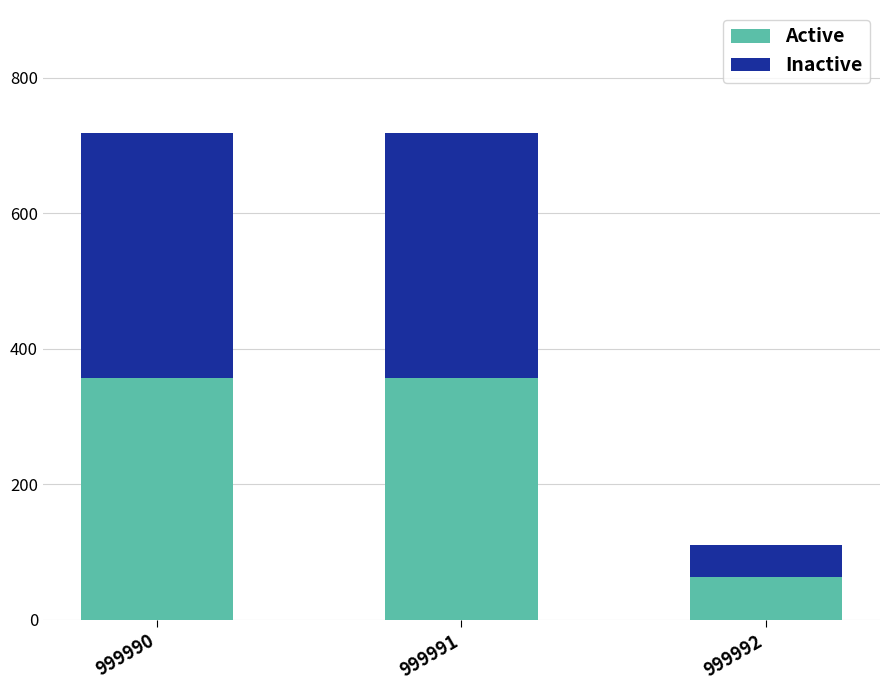

What is the difference between the Active values at 999992 and 999990?

293.0